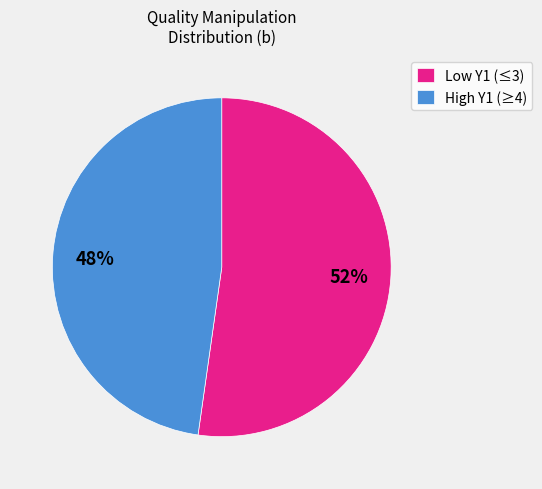

Is High Y1 (≥4) the majority of the pie?

No